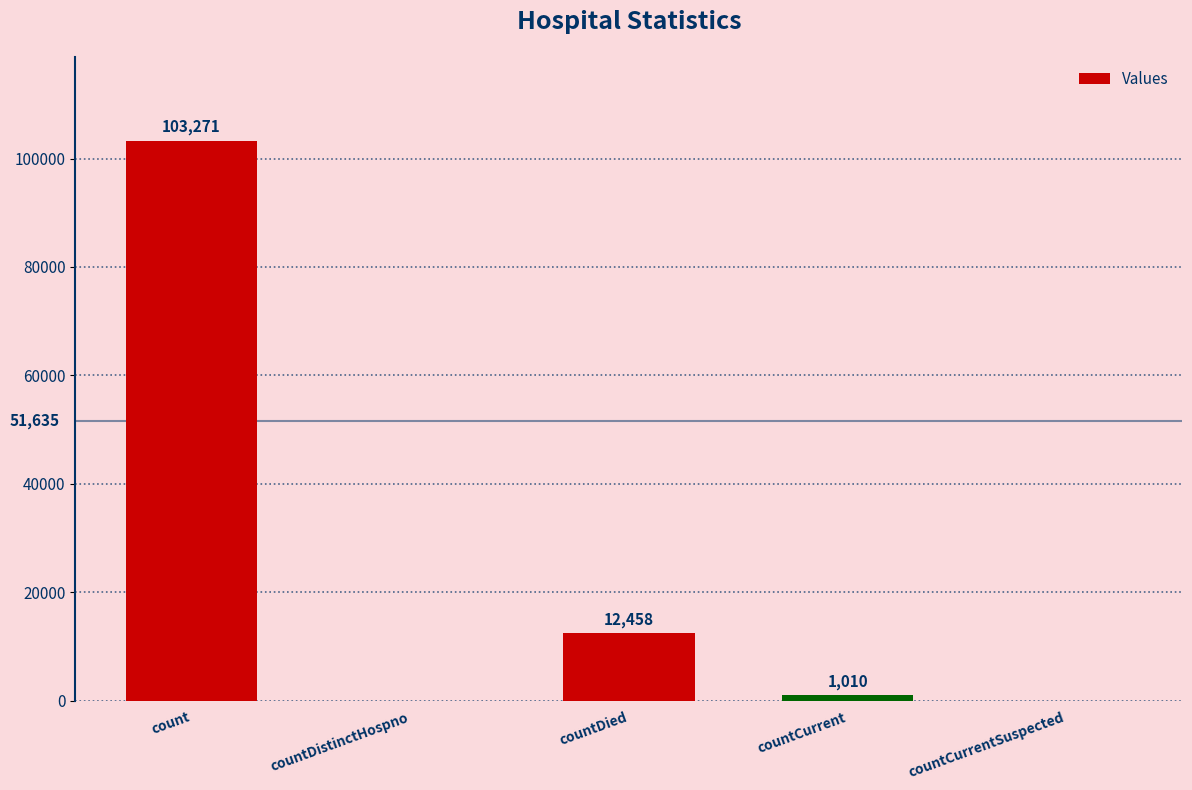

What is the average value?

23348